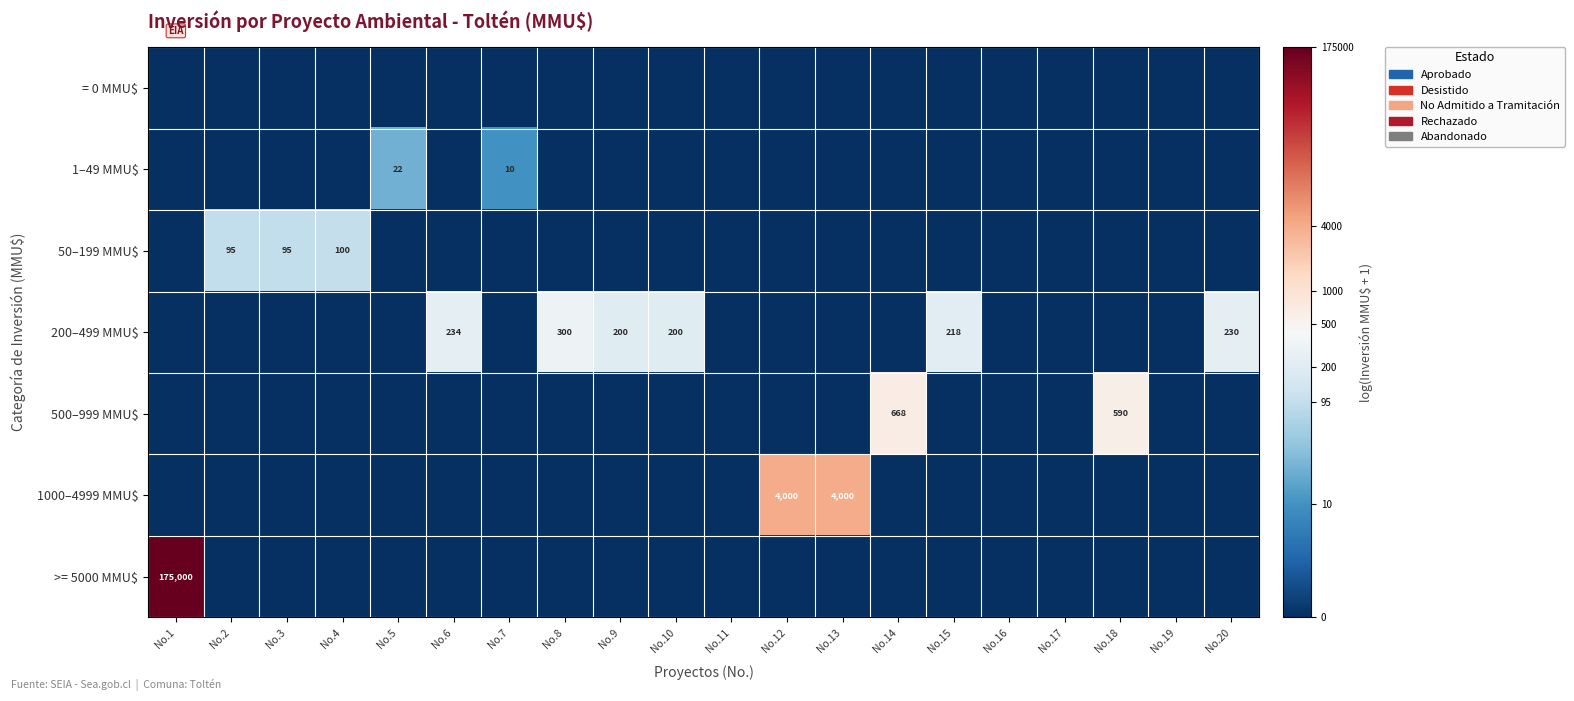

True or false: 200–499 MMU$ has a value of 218 at No.15.

True